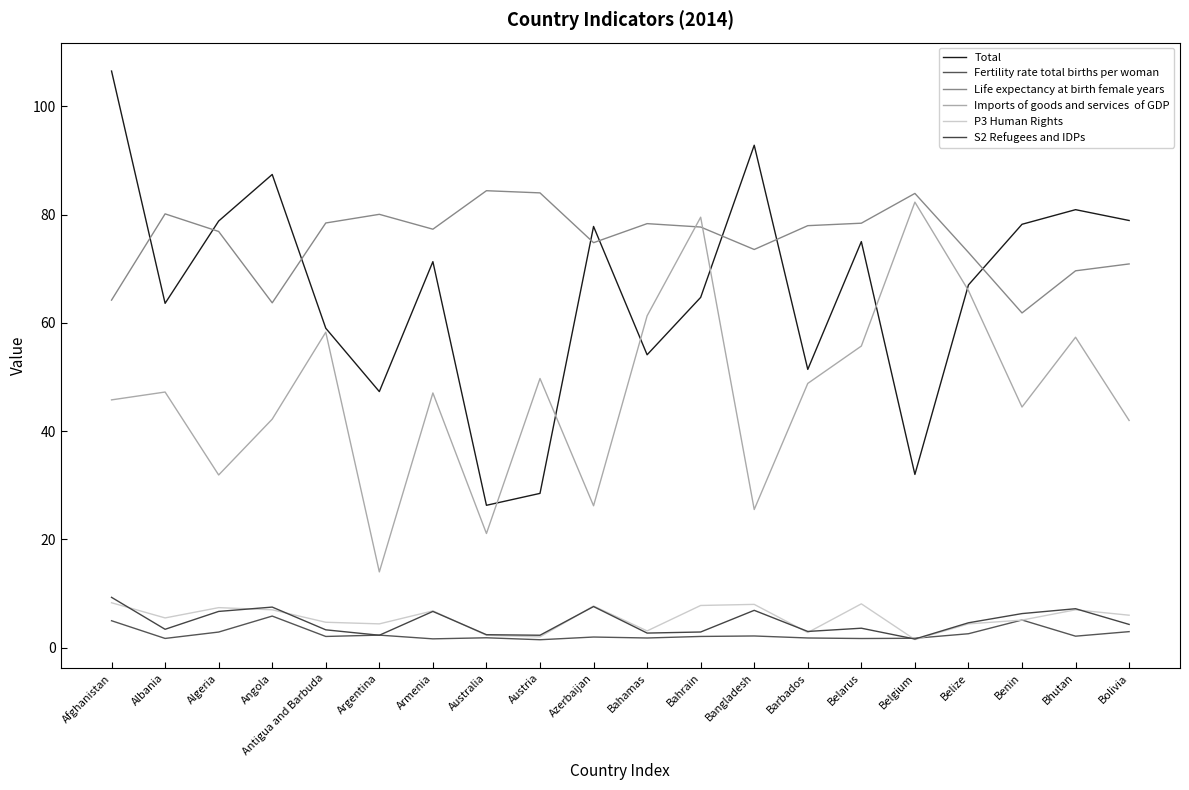

Reading left to right, extract all data points from this chart.

Total: Afghanistan=106.5	Albania=63.6	Algeria=78.8	Angola=87.4	Antigua and Barbuda=59.0	Argentina=47.3	Armenia=71.3	Australia=26.3	Austria=28.5	Azerbaijan=77.8	Bahamas=54.1	Bahrain=64.7	Bangladesh=92.8	Barbados=51.4	Belarus=75.0	Belgium=32.0	Belize=67.0	Benin=78.2	Bhutan=80.9	Bolivia=78.9
Fertility rate total births per woman: Afghanistan=5.0	Albania=1.7	Algeria=2.9	Angola=5.8	Antigua and Barbuda=2.1	Argentina=2.3	Armenia=1.6	Australia=1.8	Austria=1.5	Azerbaijan=2.0	Bahamas=1.8	Bahrain=2.1	Bangladesh=2.2	Barbados=1.8	Belarus=1.7	Belgium=1.7	Belize=2.6	Benin=5.1	Bhutan=2.1	Bolivia=3.0
Life expectancy at birth female years: Afghanistan=64.2	Albania=80.1	Algeria=76.9	Angola=63.7	Antigua and Barbuda=78.4	Argentina=80.0	Armenia=77.3	Australia=84.4	Austria=84.0	Azerbaijan=74.8	Bahamas=78.3	Bahrain=77.7	Bangladesh=73.5	Barbados=77.9	Belarus=78.4	Belgium=83.9	Belize=73.0	Benin=61.8	Bhutan=69.6	Bolivia=70.9
Imports of goods and services  of GDP: Afghanistan=45.8	Albania=47.2	Algeria=31.9	Angola=42.2	Antigua and Barbuda=58.3	Argentina=14.0	Armenia=47.0	Australia=21.1	Austria=49.7	Azerbaijan=26.2	Bahamas=61.3	Bahrain=79.5	Bangladesh=25.5	Barbados=48.8	Belarus=55.7	Belgium=82.3	Belize=66.0	Benin=44.5	Bhutan=57.3	Bolivia=42.0
P3 Human Rights: Afghanistan=8.3	Albania=5.5	Algeria=7.4	Angola=7.0	Antigua and Barbuda=4.7	Argentina=4.4	Armenia=6.8	Australia=2.3	Austria=2.0	Azerbaijan=7.7	Bahamas=3.1	Bahrain=7.8	Bangladesh=8.0	Barbados=2.8	Belarus=8.1	Belgium=1.5	Belize=4.4	Benin=5.1	Bhutan=7.0	Bolivia=6.0
S2 Refugees and IDPs: Afghanistan=9.3	Albania=3.4	Algeria=6.7	Angola=7.5	Antigua and Barbuda=3.3	Argentina=2.3	Armenia=6.7	Australia=2.4	Austria=2.3	Azerbaijan=7.6	Bahamas=2.7	Bahrain=2.9	Bangladesh=6.9	Barbados=3.0	Belarus=3.6	Belgium=1.6	Belize=4.6	Benin=6.3	Bhutan=7.2	Bolivia=4.3